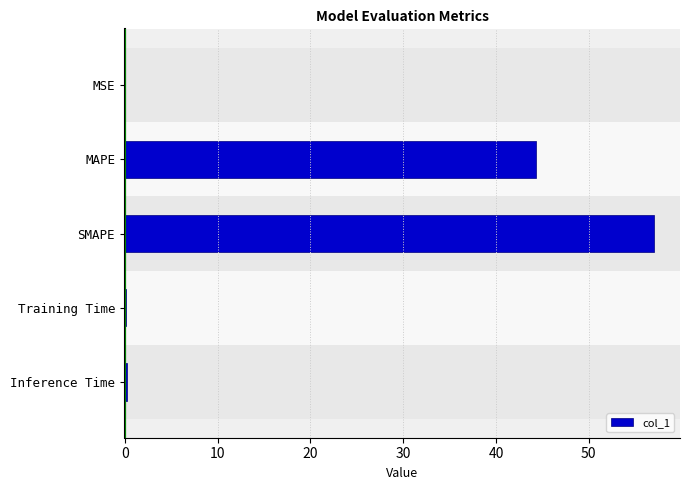

What is the ratio of the value at SMAPE to the value at MAPE?

1.3